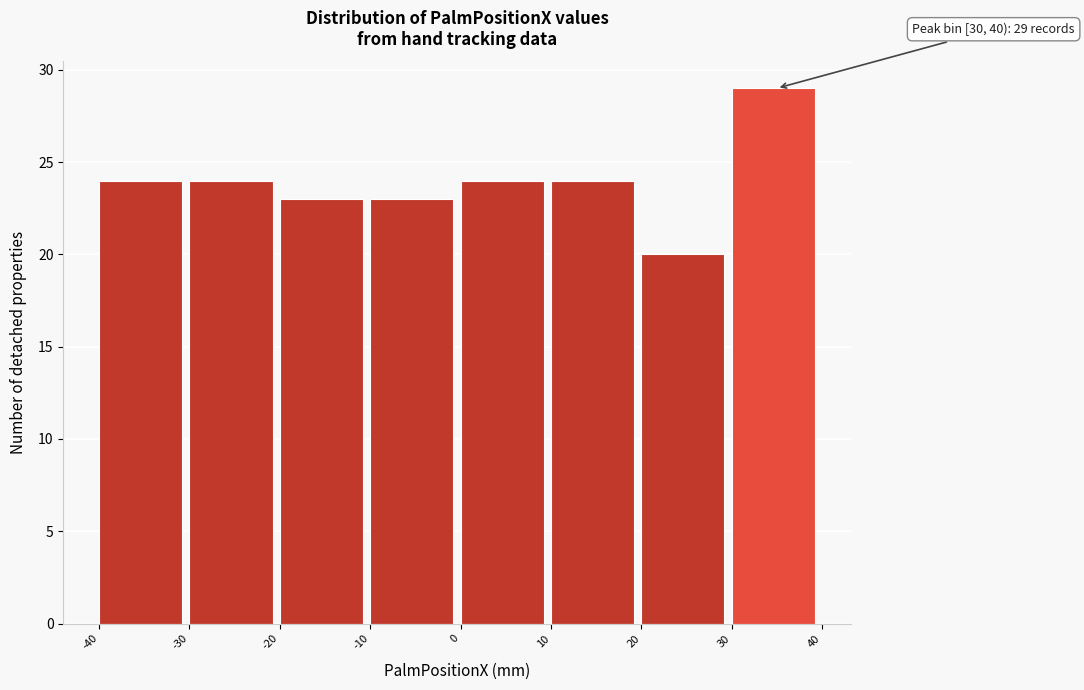

Which range on the x-axis has the tallest bar?

30 to 40